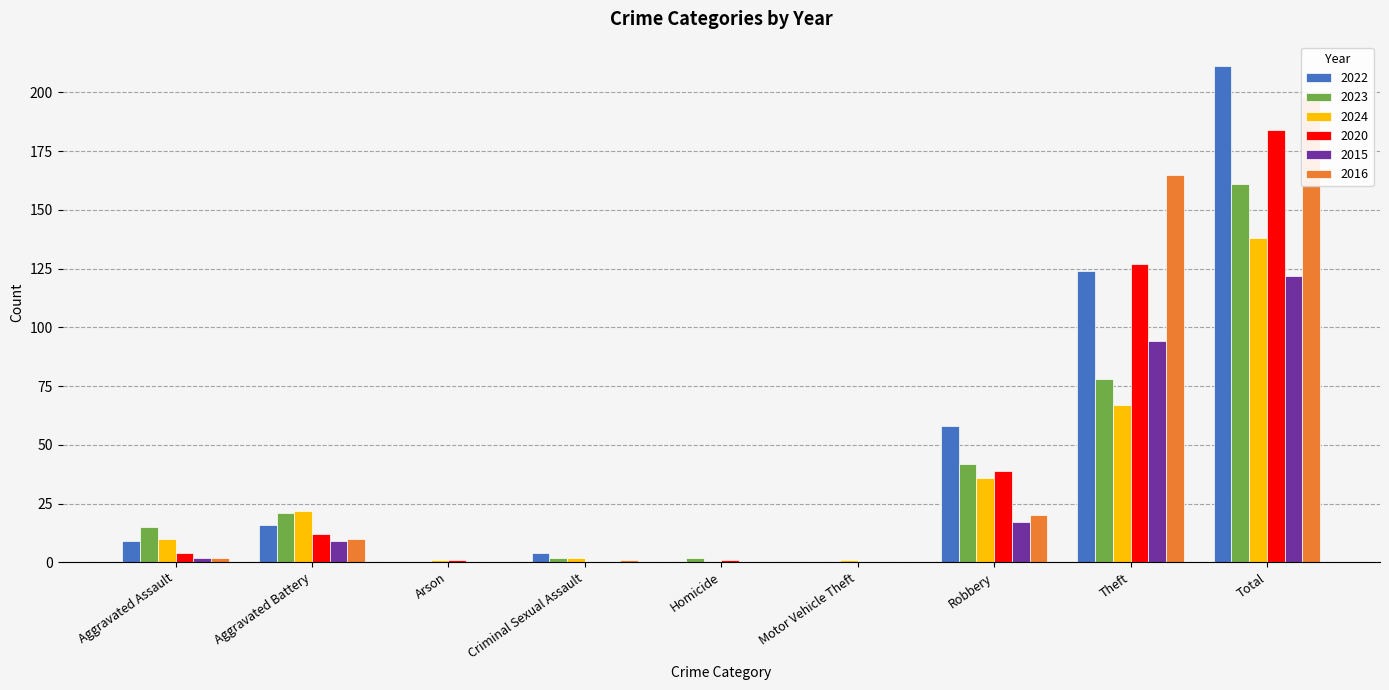

What is the total value across all series at Total?

1014